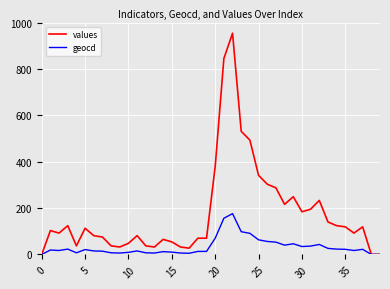

Which series has the largest total across all categories?

values